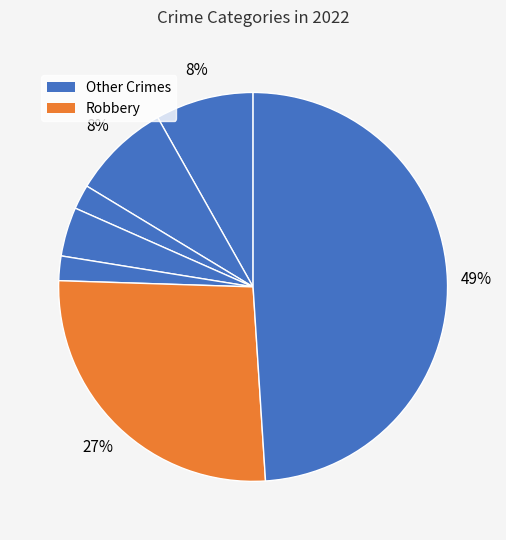

How many segments does this pie chart have?

7